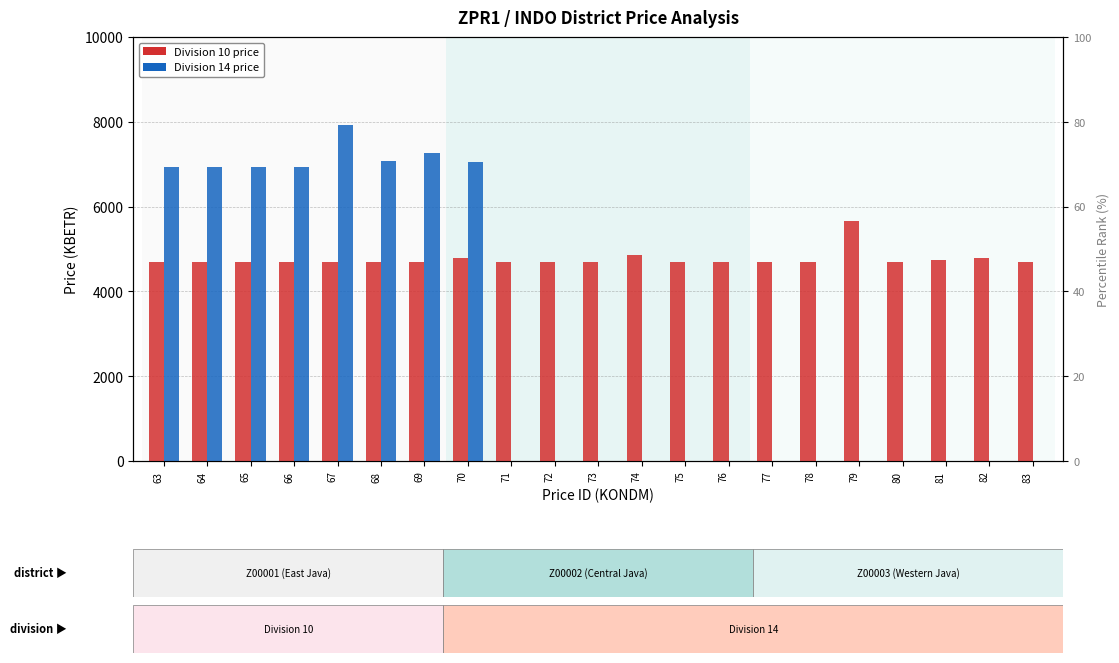

Reading right to left, what are all the values shown in this chart?

Average Price (Division 10): 83=4687.2	82=4777.9	81=4732.6	80=4687.2	79=5666.4	78=4687.2	77=4687.2	76=4687.2	75=4687.2	74=4868.5	73=4687.2	72=4687.2	71=4687.2	70=4777.9	69=4687.2	68=4687.2	67=4687.2	66=4687.2	65=4687.2	64=4687.2	63=4687.2
Average Price (Division 14): 83=0.0	82=0.0	81=0.0	80=0.0	79=0.0	78=0.0	77=0.0	76=0.0	75=0.0	74=0.0	73=0.0	72=0.0	71=0.0	70=7049.0	69=7262.0	68=7071.6	67=7914.8	66=6935.6	65=6935.6	64=6935.6	63=6935.6